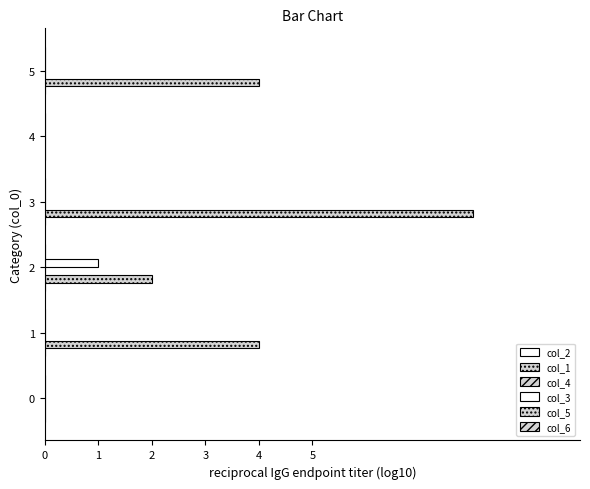

What is the difference between the maximum and minimum values in the col_3 series?

1.0